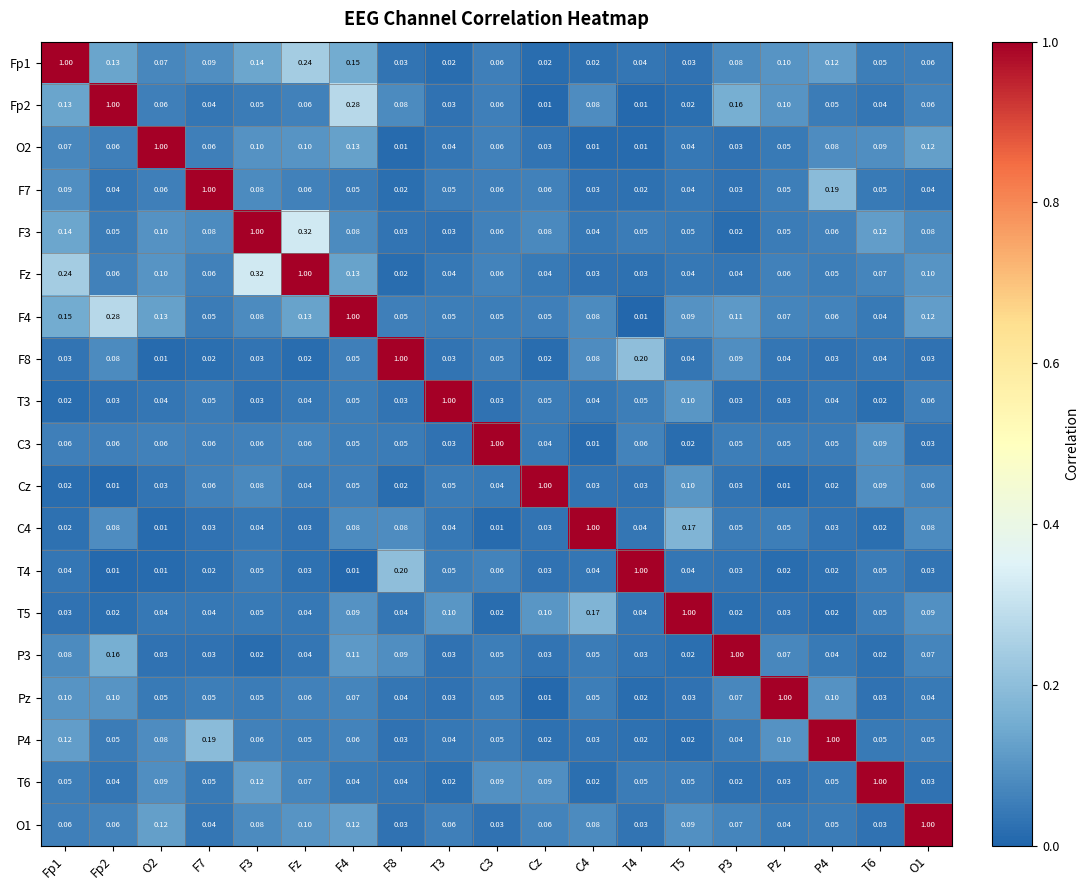

How many distinct data groups are displayed?

19